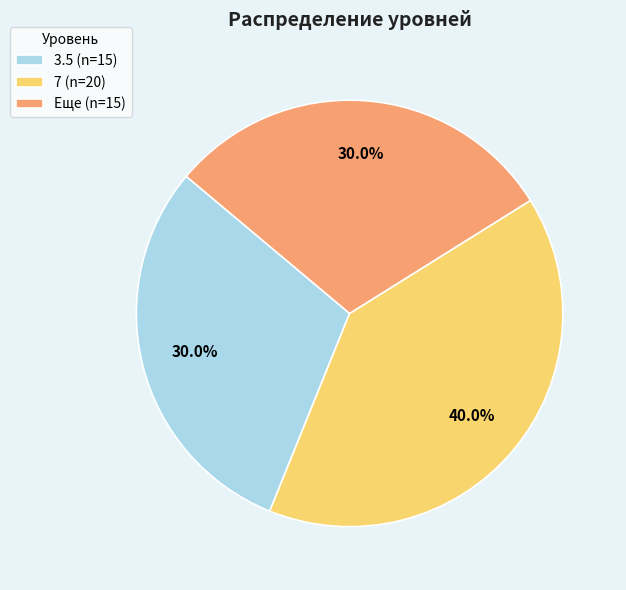

Is 7 the majority of the pie?

No